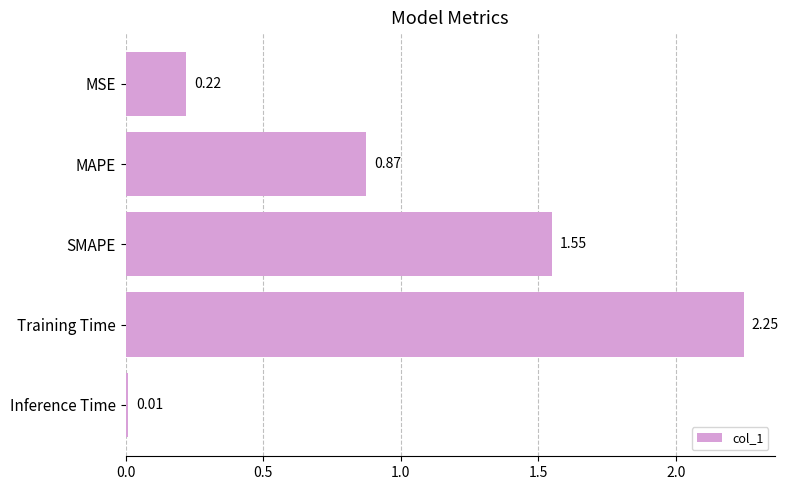

What is the difference between the second highest and second lowest values?

1.3